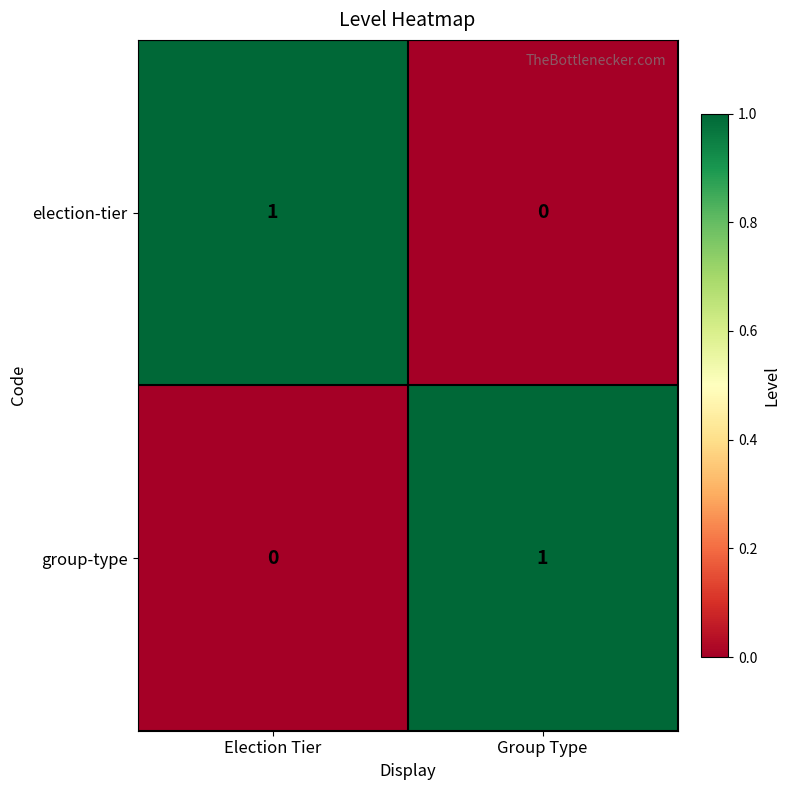

Reading left to right, extract all data points from this chart.

election-tier: Election Tier=1	Group Type=0
group-type: Election Tier=0	Group Type=1